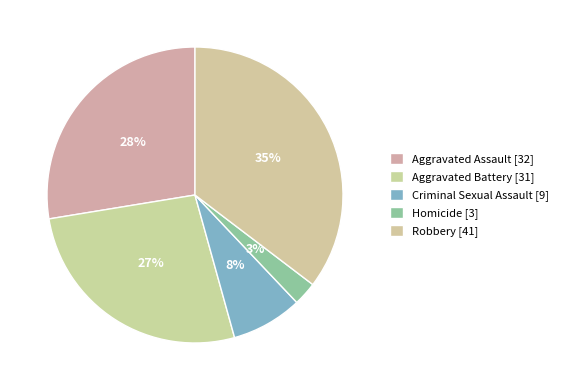

Approximately how many times larger is the value at Criminal Sexual Assault compared to Robbery?

0.2